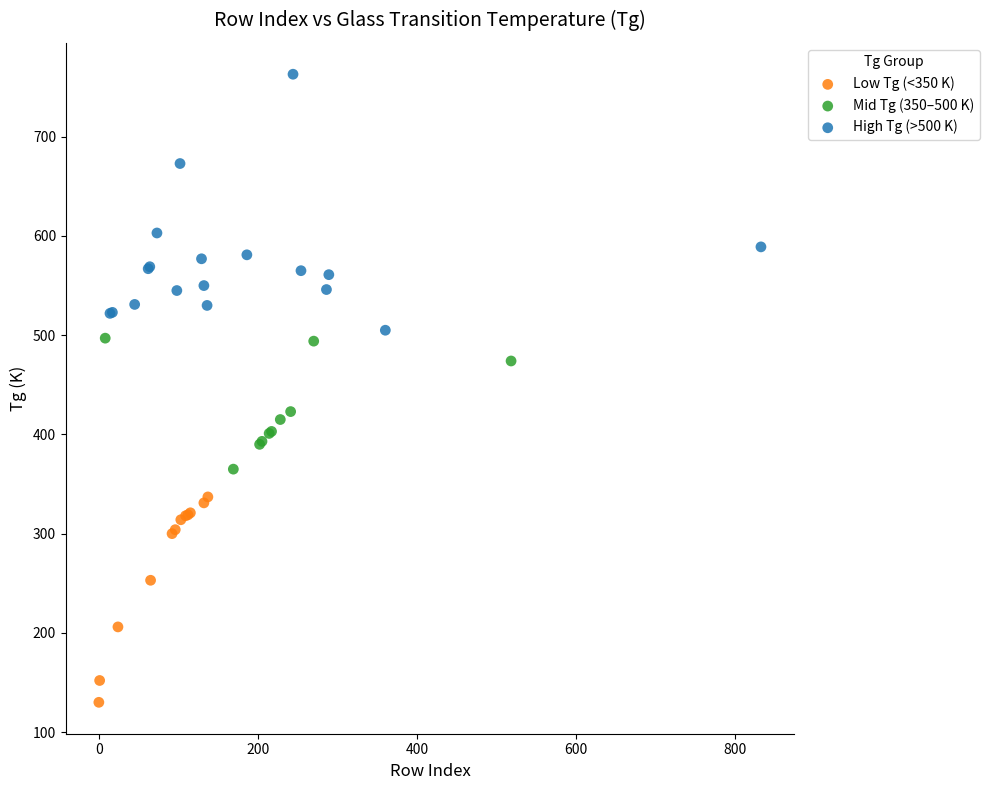

Which series contains the lowest Y value?

Low Tg (<350 K)